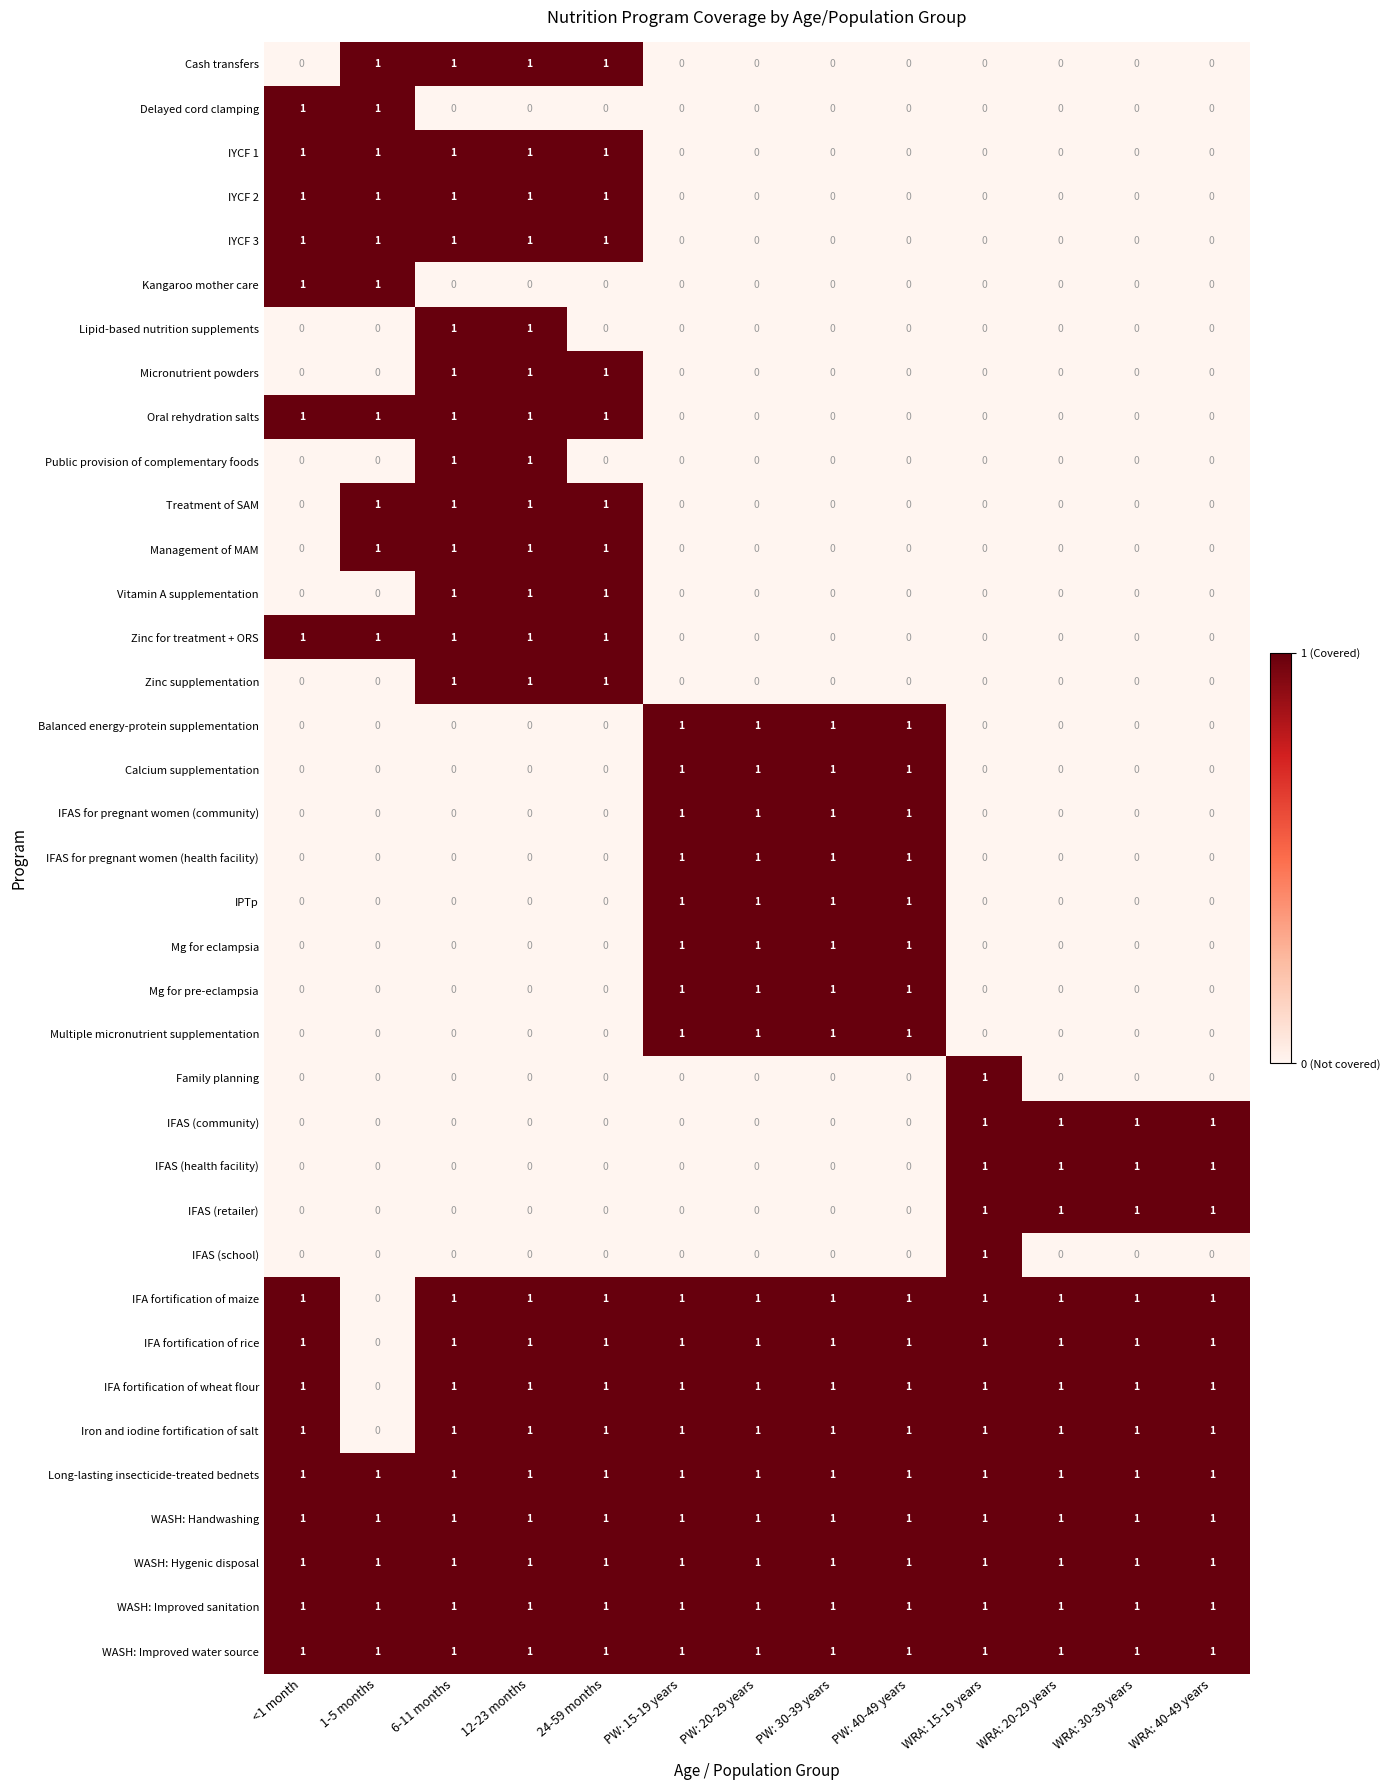

What is the total value across all series at WRA: 40-49 years?

12